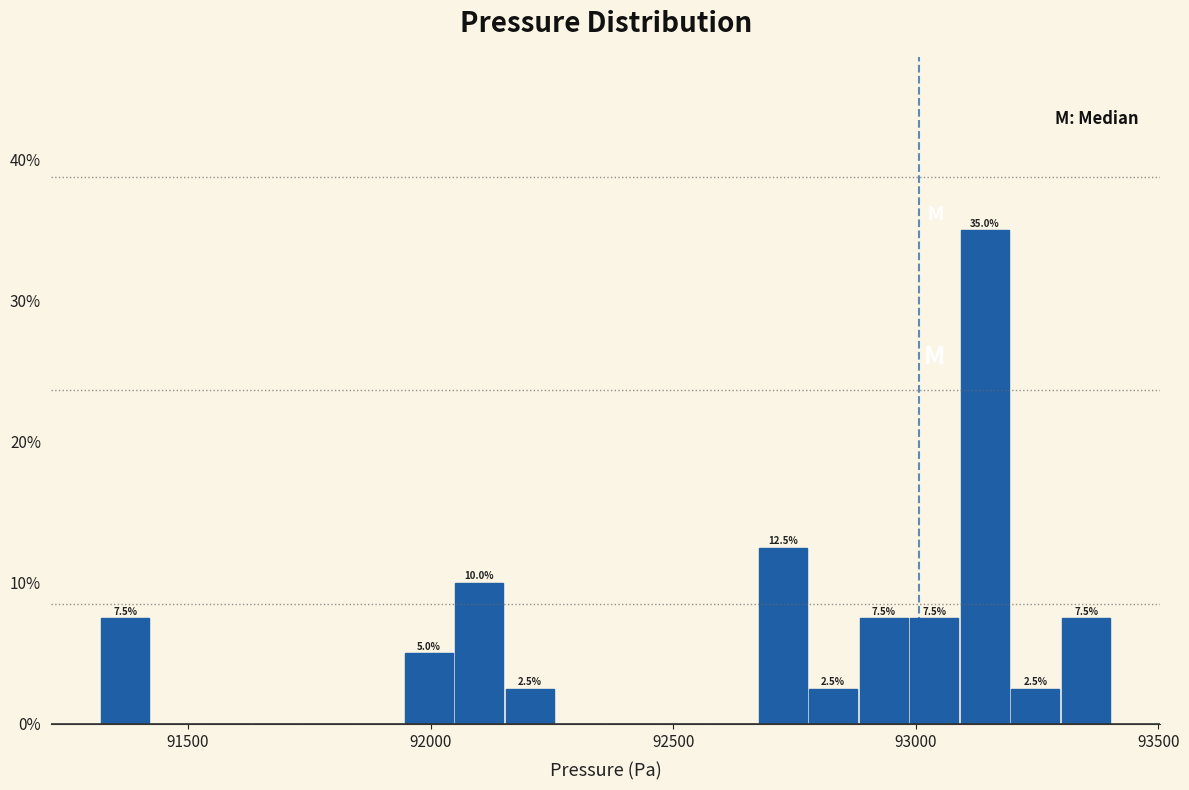

Around what value on the x-axis is the tallest bar? Give the approximate position of its centre, as read against the axis.

93150